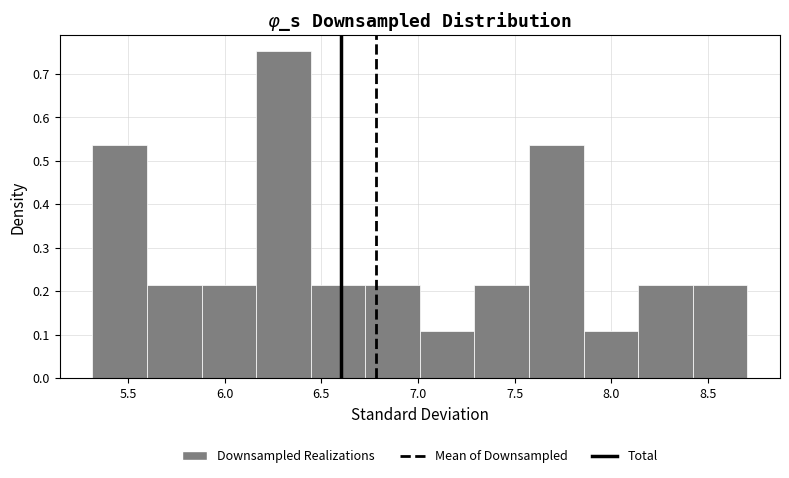

Over which range of the x-axis is the bar tallest?

6.15 to 6.45